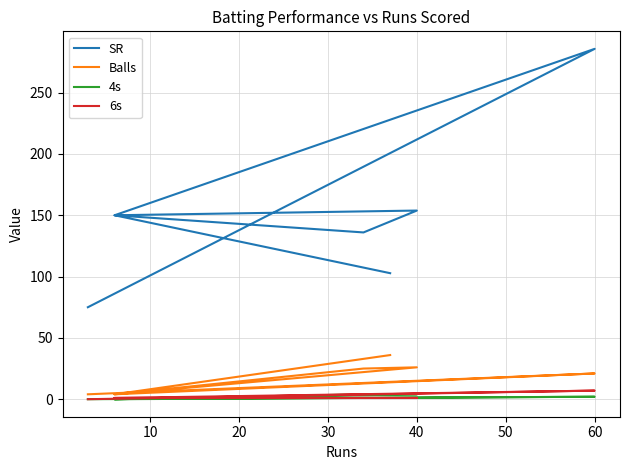

True or false: 6s and Balls cross at least once.

False